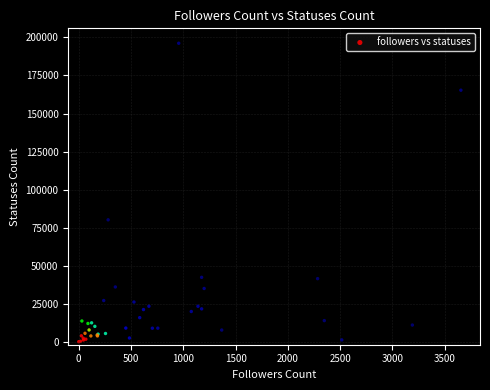

What Y value in the scatter plot is closest to 98099?

80115